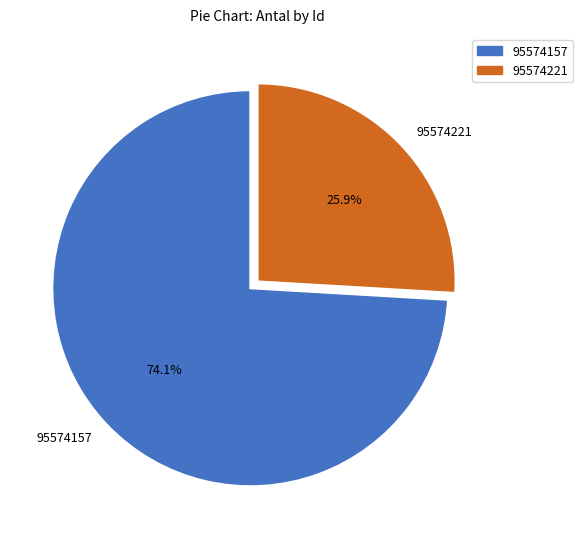

Which slice is the smallest?

95574221